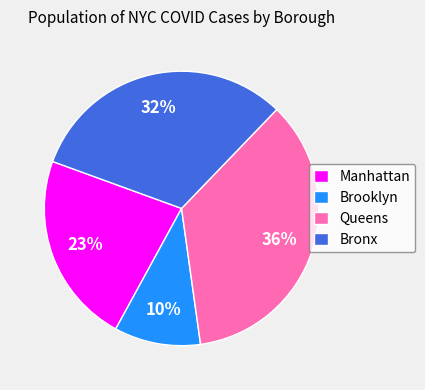

To the nearest percent, what is the average slice percentage?

25%